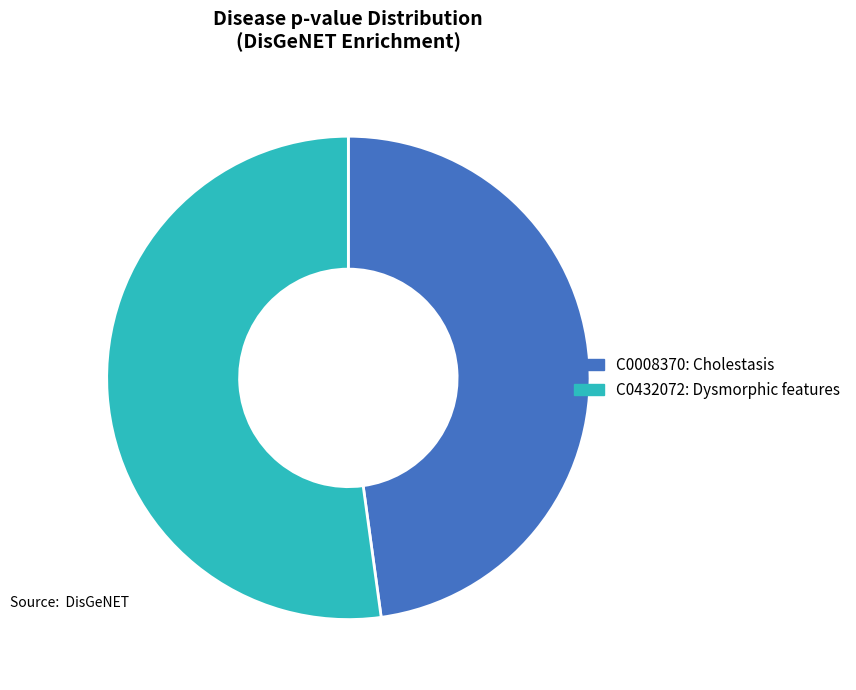

What is the largest slice in the pie chart?

C0432072